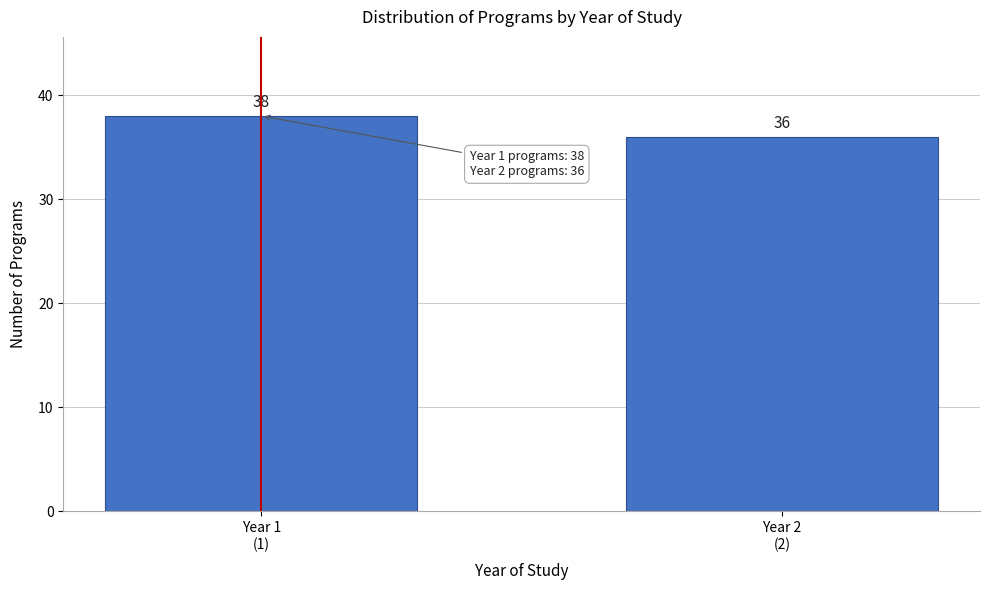

Reading right to left, transcribe all the data shown in this chart.

36	38